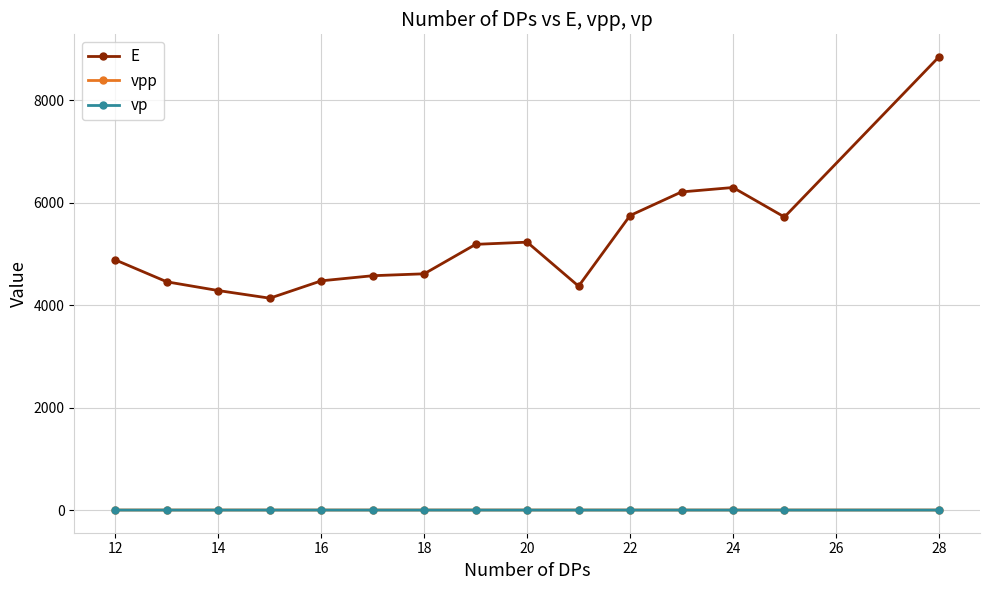

What are all the series names shown in the legend?

E, vpp, vp